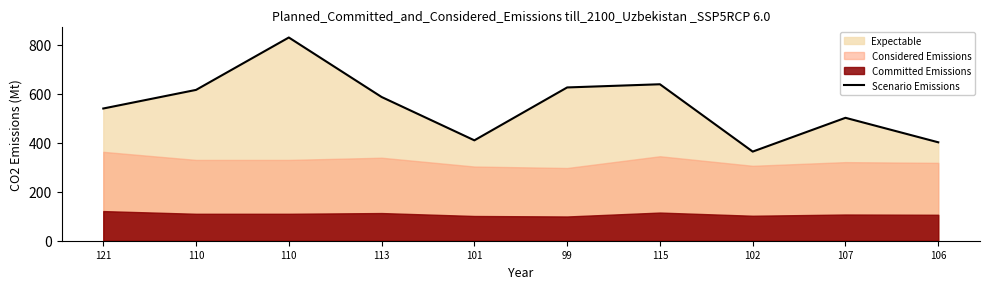

How many data points are above 587?

4